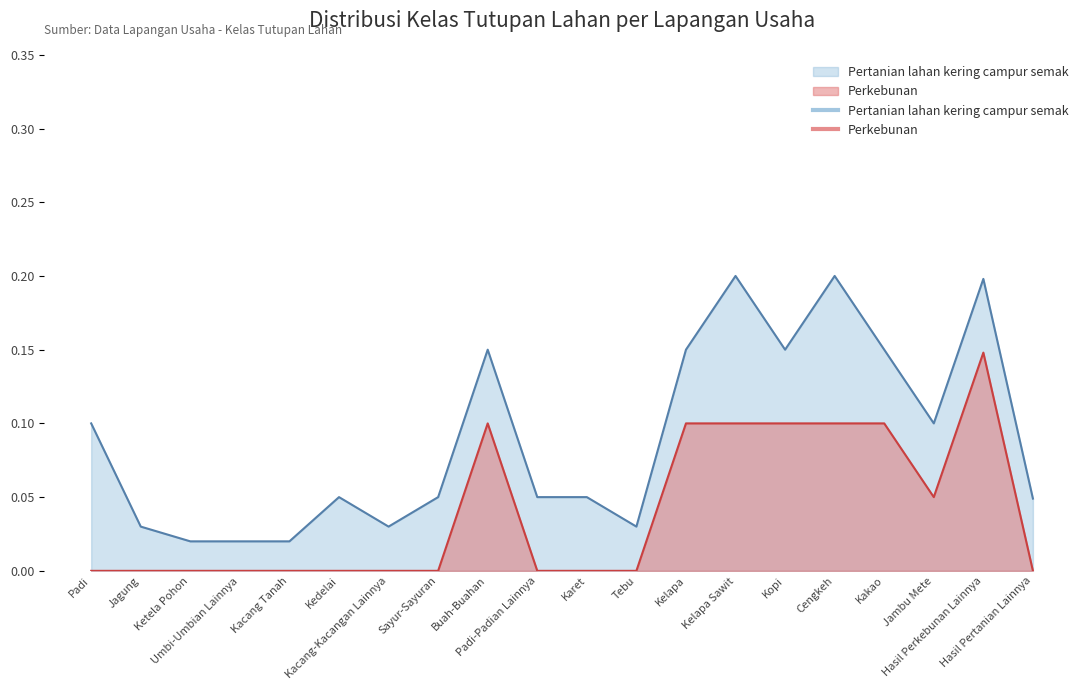

Which series has the largest range (max minus min)?

Pertanian lahan kering campur semak